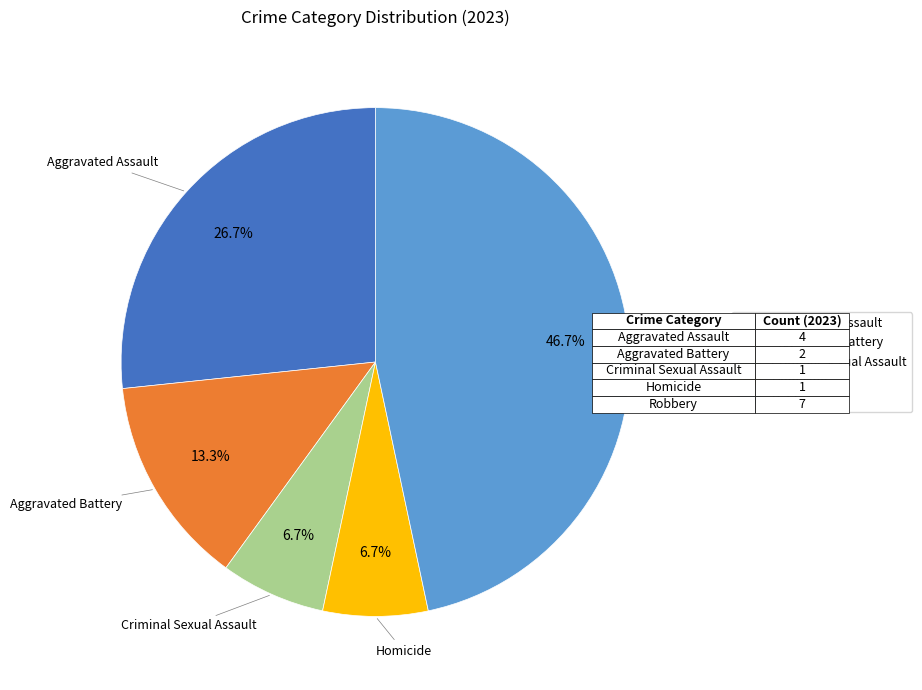

What is the largest slice in the pie chart?

Robbery